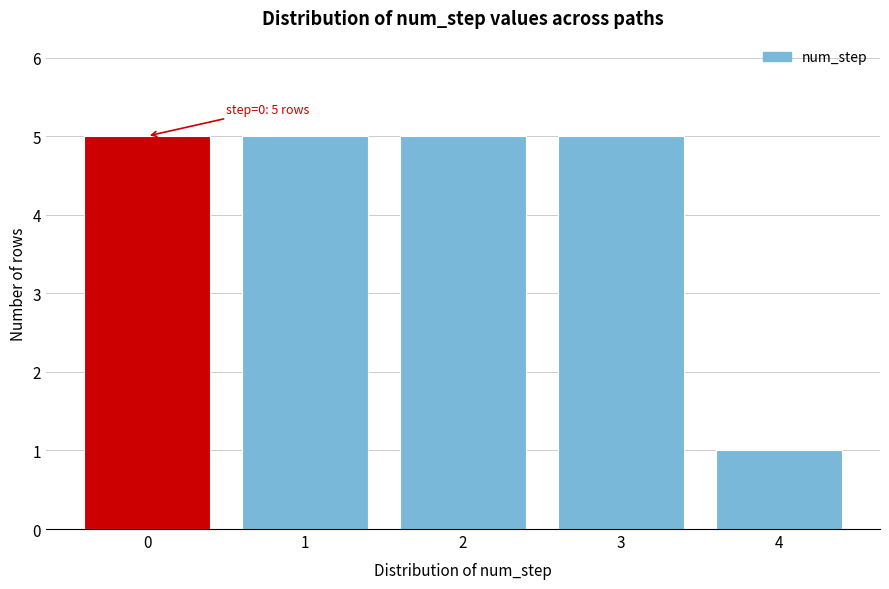

Reading left to right, transcribe all the data shown in this chart.

0=5	1=5	2=5	3=5	4=1